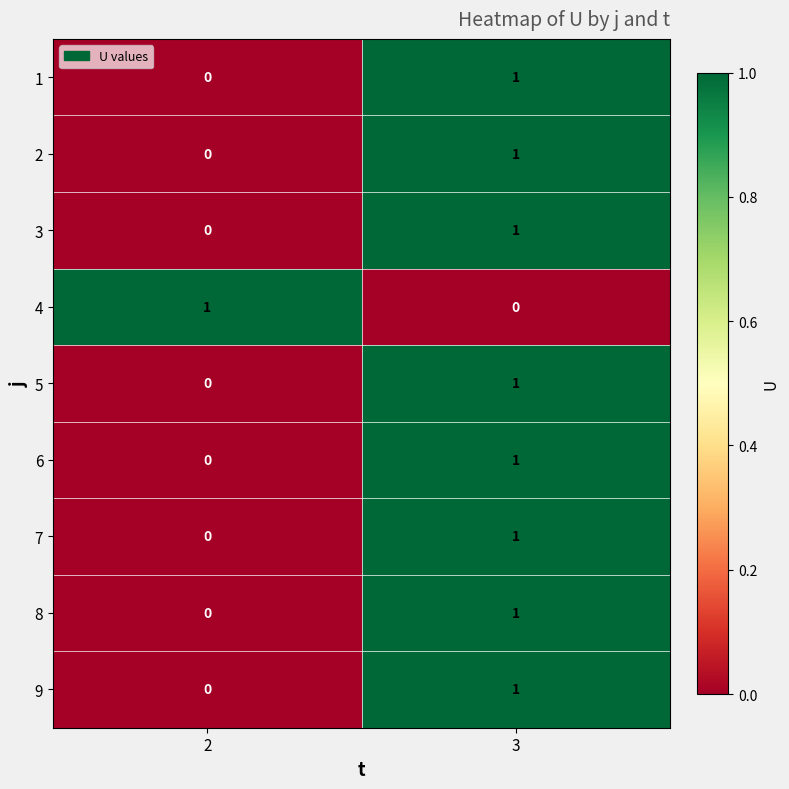

At which label does 8 reach its peak?

3